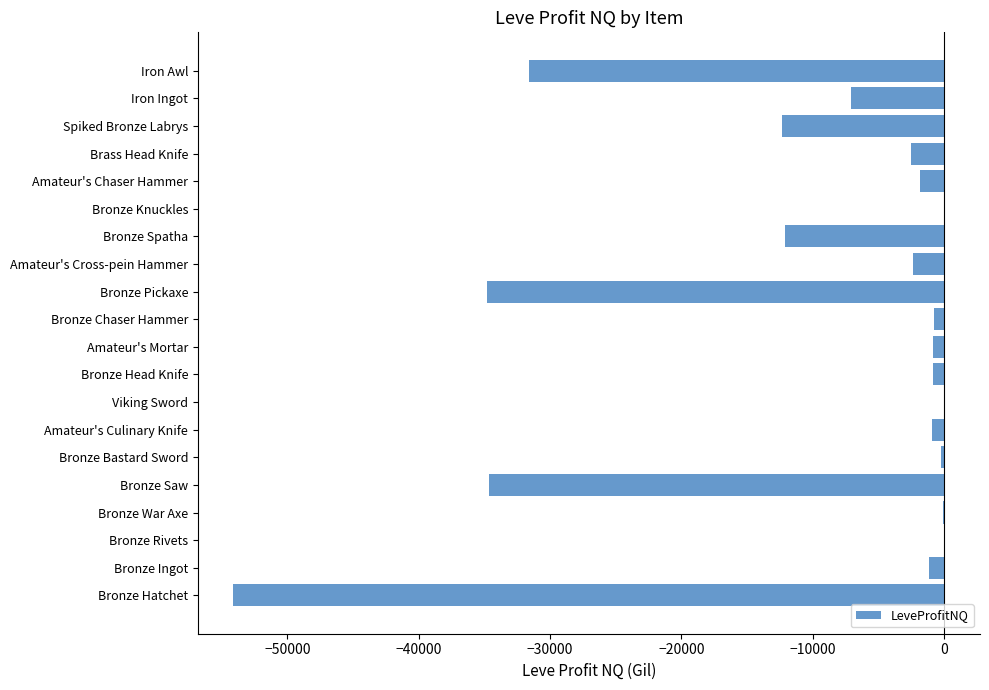

True or false: the data shows 25791.8 at Viking Sword.

False